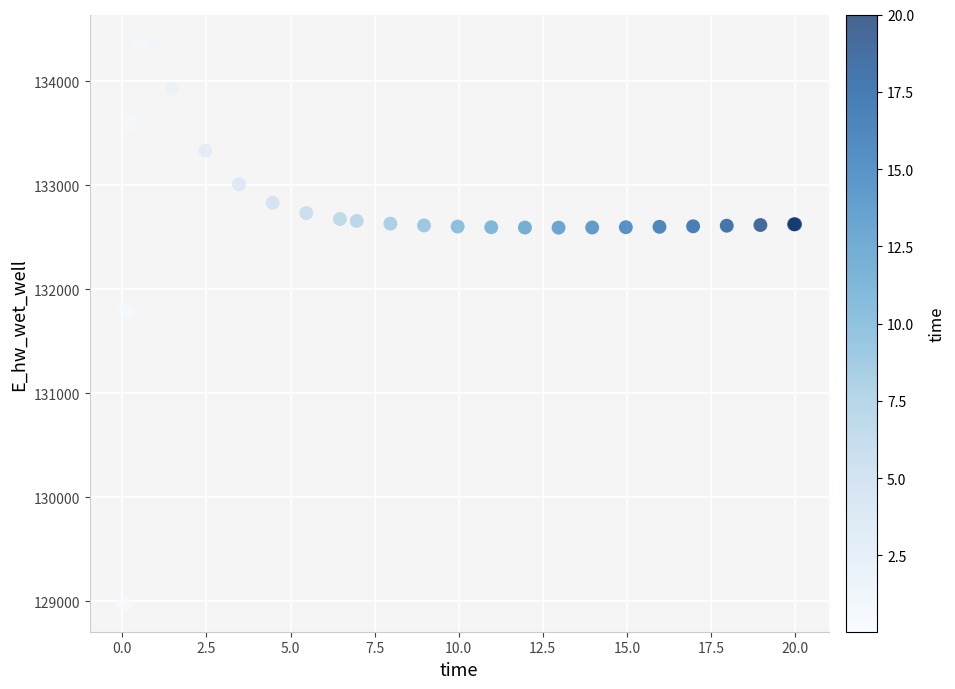

What Y value in the scatter plot is closest to 131674?

131790.9